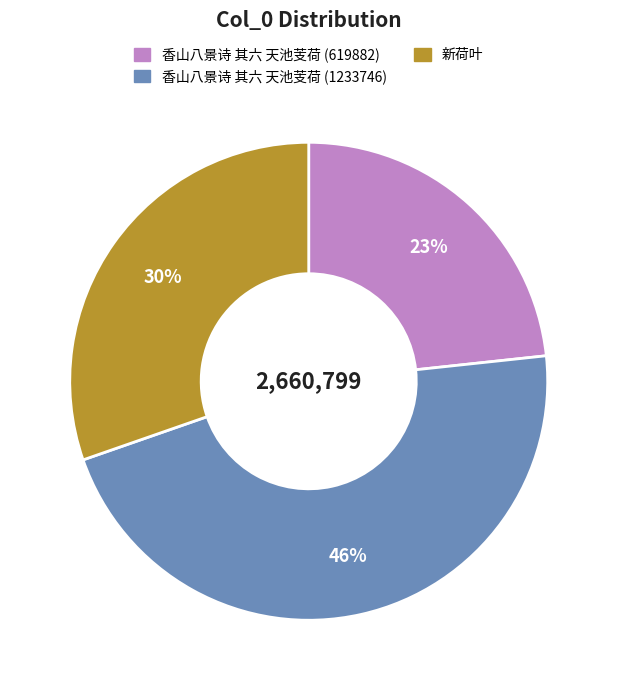

What is the largest slice in the pie chart?

香山八景诗 其六 天池芰荷 (1233746)